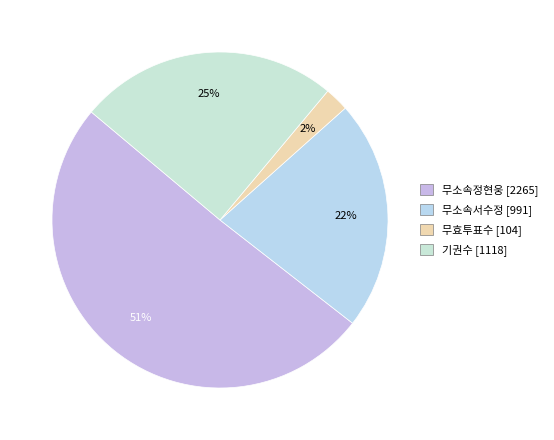

Rank the categories by value from lowest to highest.

무효투표수, 무소속서수정, 기권수, 무소속정현웅